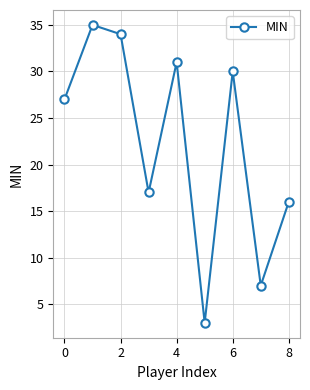

What is the minimum value shown in the chart?

3